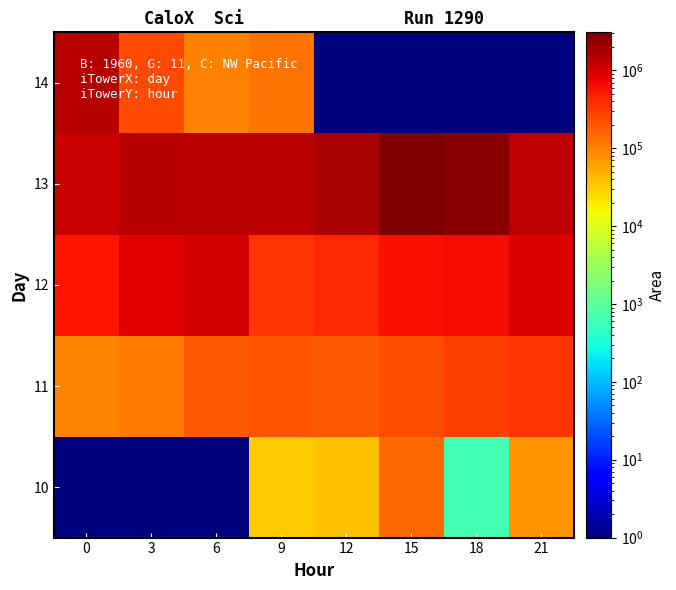

Which series has the largest total across all categories?

13